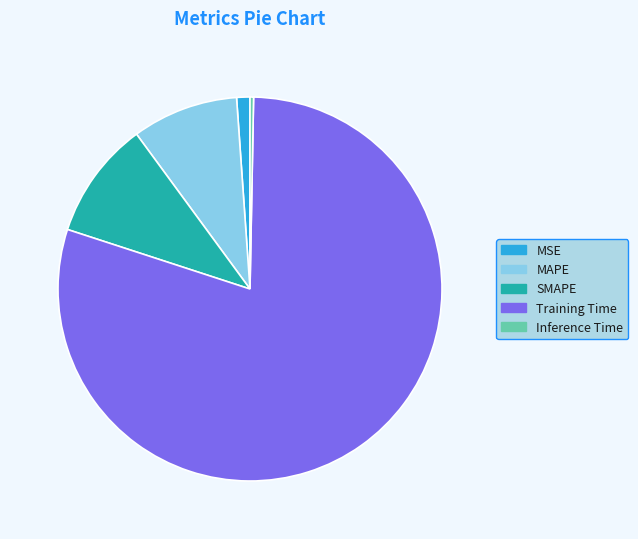

Rank the categories by value from lowest to highest.

Inference Time, MSE, MAPE, SMAPE, Training Time